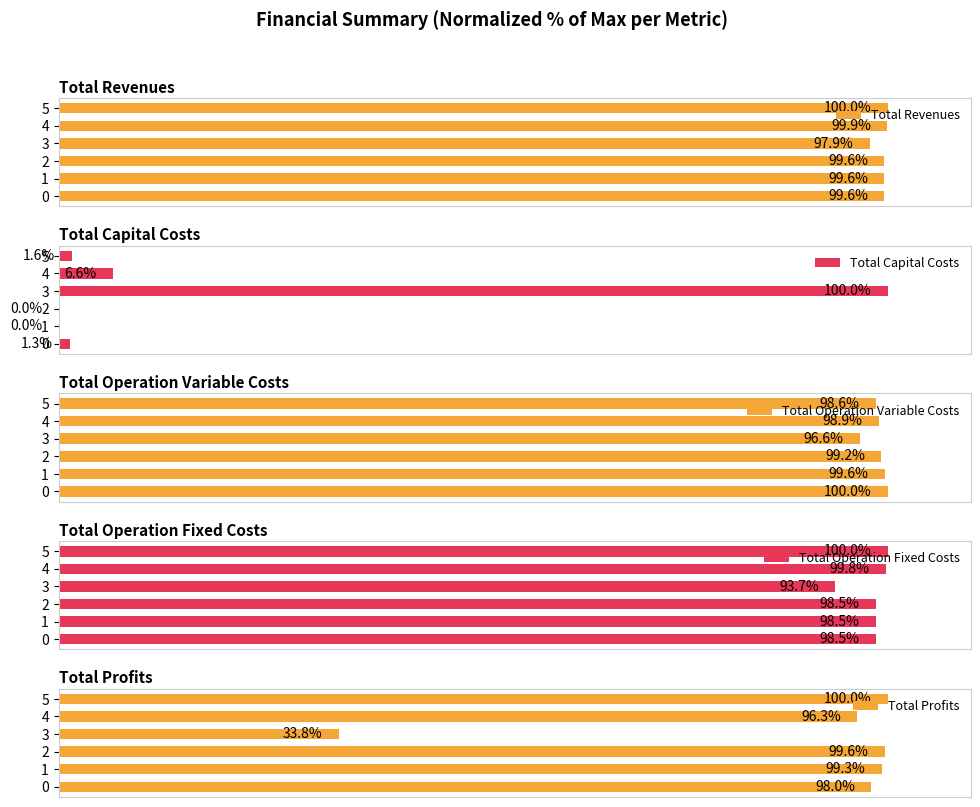

The Total Operation Fixed Costs series shows 19.9 at 1. True or false?

False